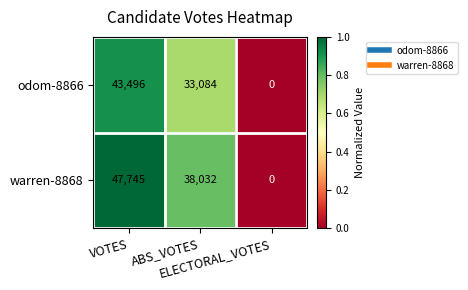

Which series has the widest spread of values?

warren-8868